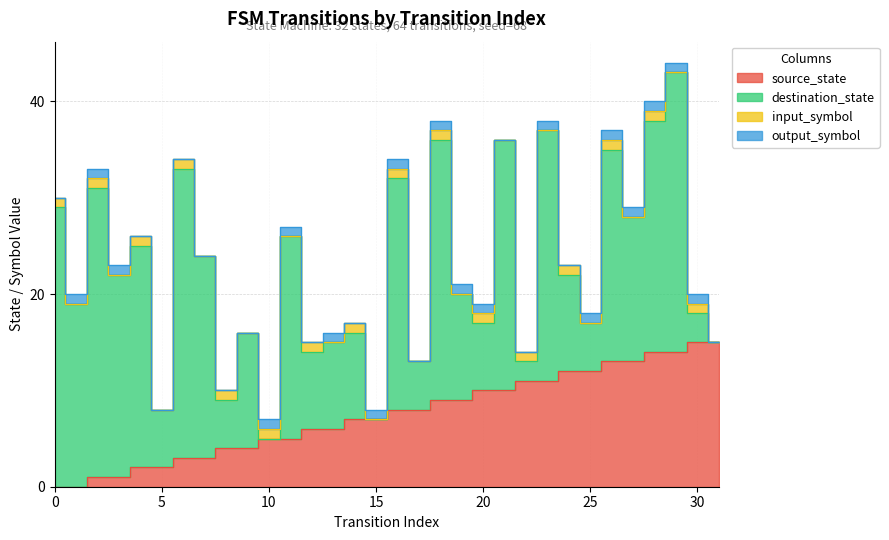

List the labels in order of source_state value, largest first.

30, 31, 28, 29, 26, 27, 24, 25, 22, 23, 20, 21, 18, 19, 16, 17, 14, 15, 12, 13, 10, 11, 8, 9, 6, 7, 4, 5, 2, 3, 0, 1